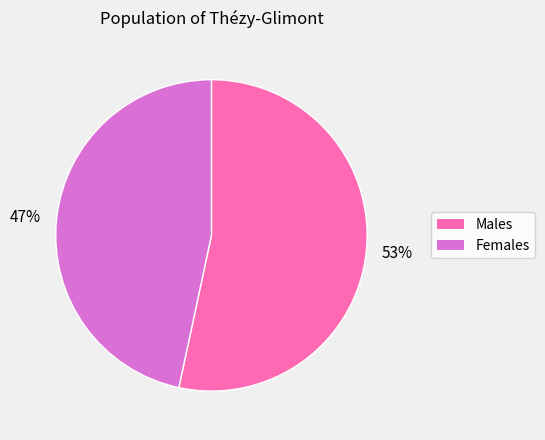

What is the ratio of the value at 53% to the value at 47%?

1.1